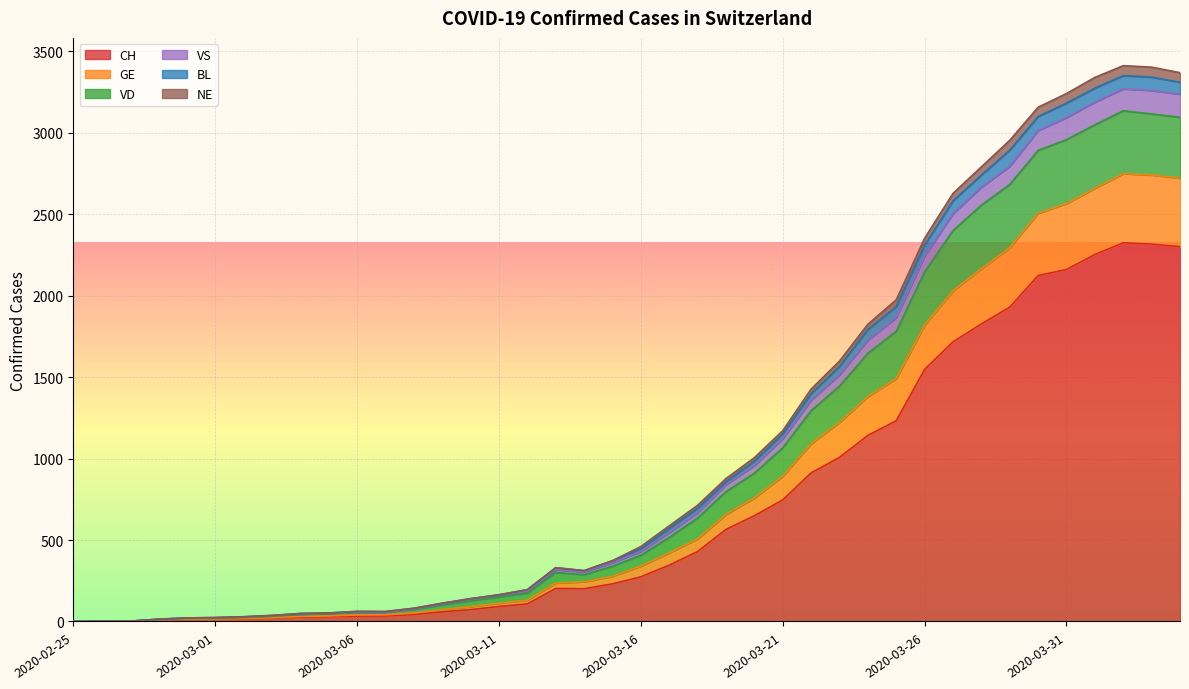

What is the difference between the maximum and second lowest values in the CH series?

2323